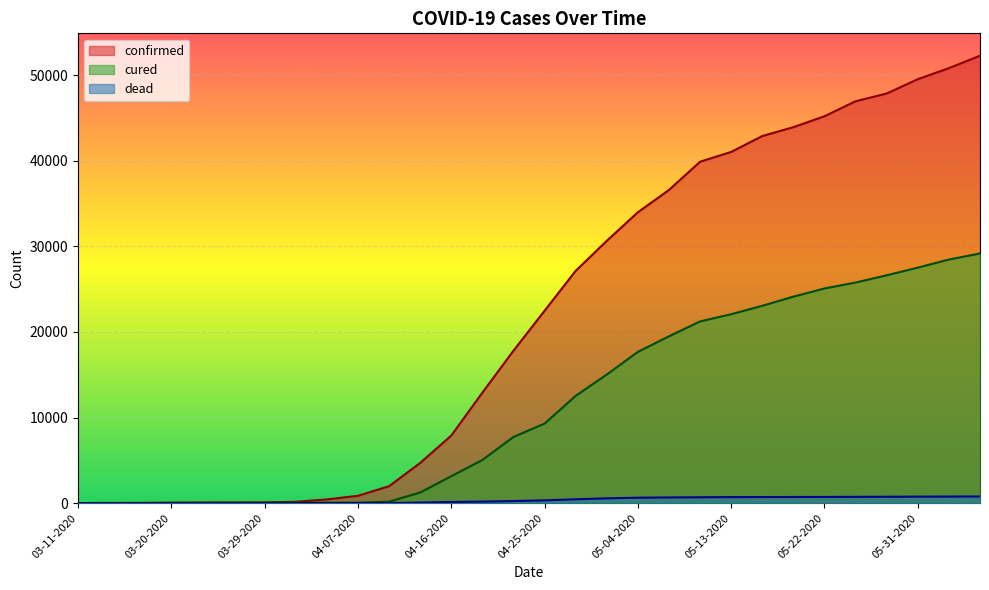

Rank the series by their average value, from lowest to highest.

dead, cured, confirmed